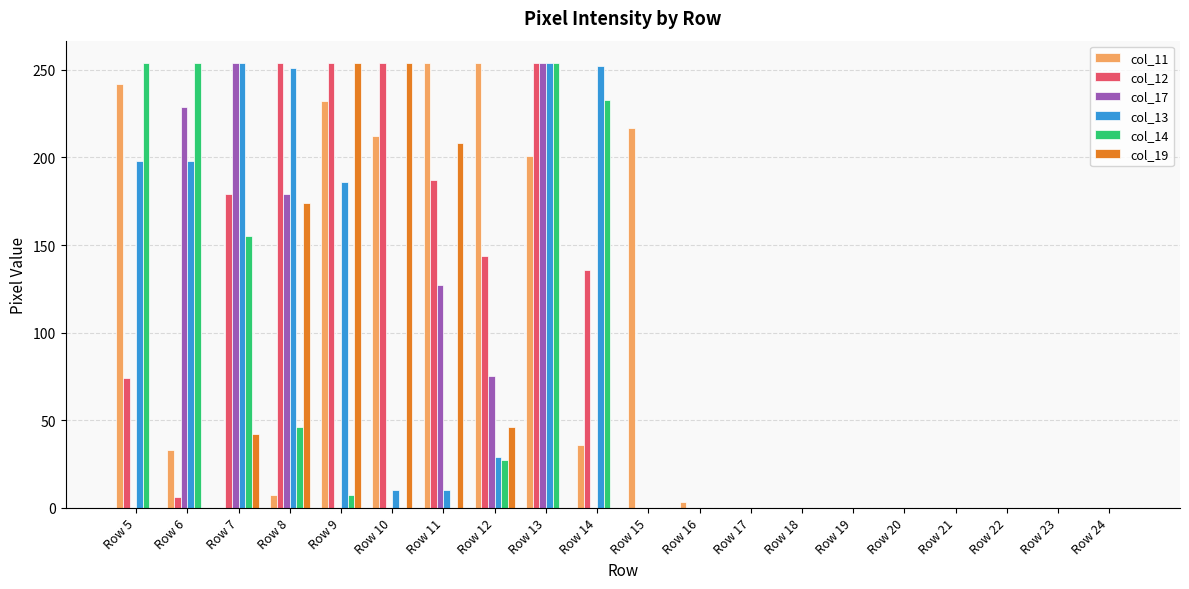

What is the sum of all col_19 values?

978